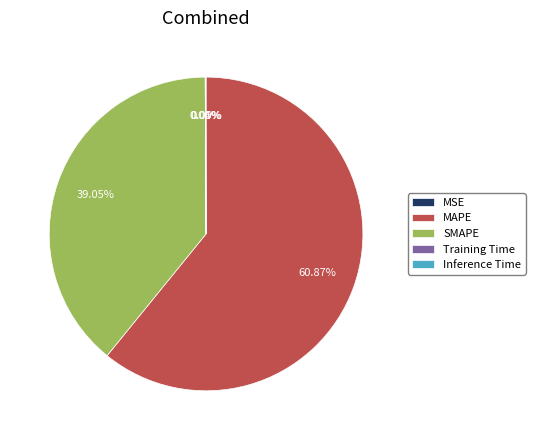

To the nearest percent, what is the difference between the largest and smallest slice percentages?

61%